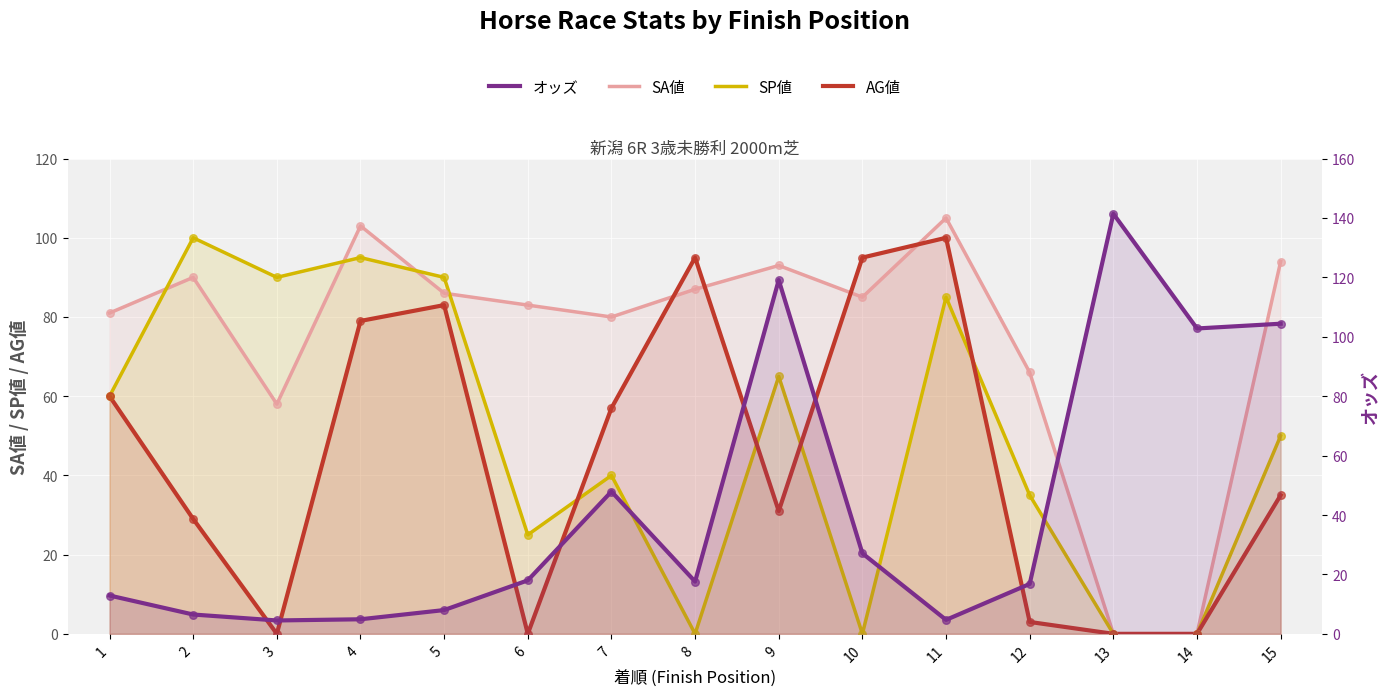

Which series reaches the minimum Y coordinate?

SA値